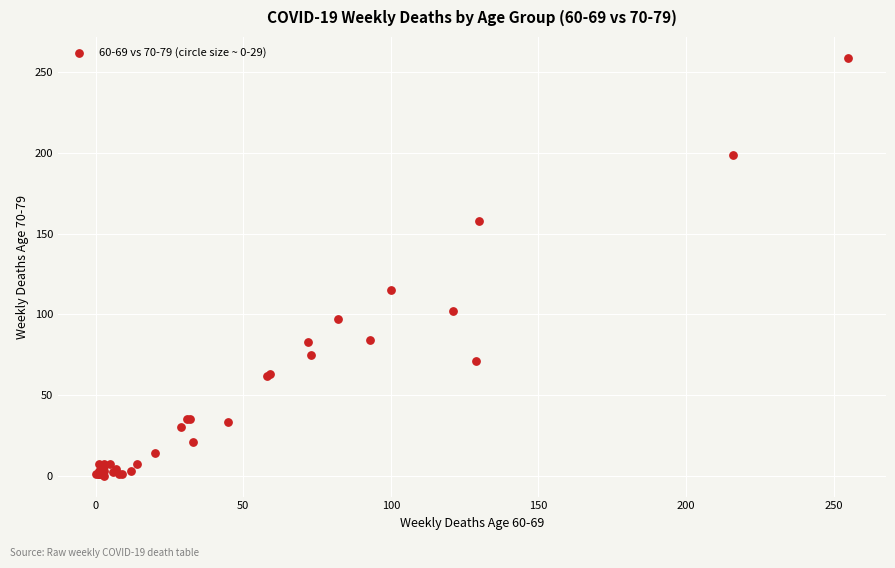

What Y value in the scatter plot is closest to 129?

115